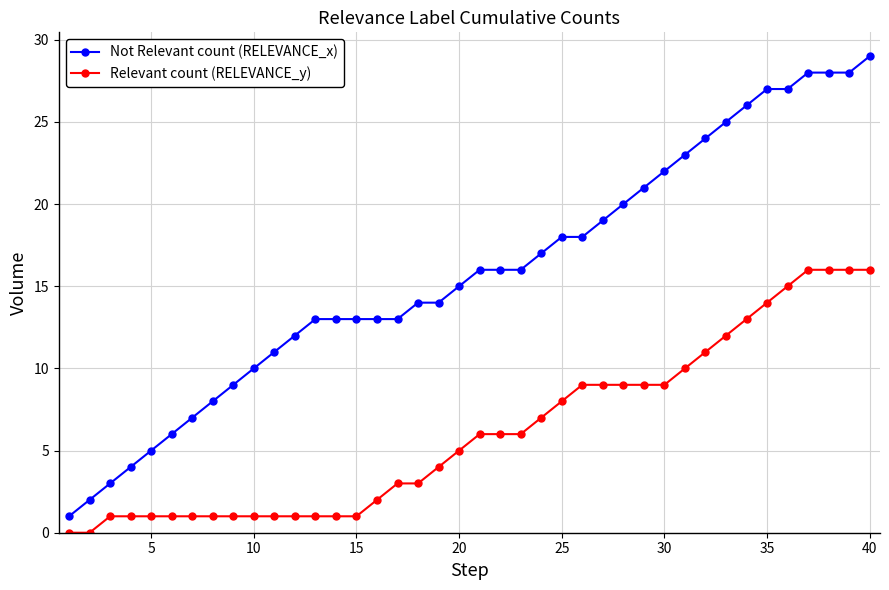

Which series has the widest spread of values?

Not Relevant count (RELEVANCE_x)